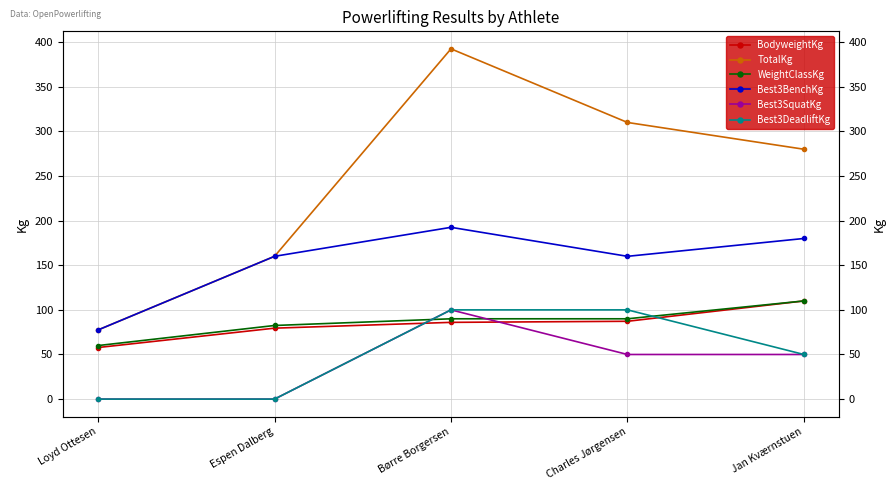

What position from the left is Charles Jørgensen?

4